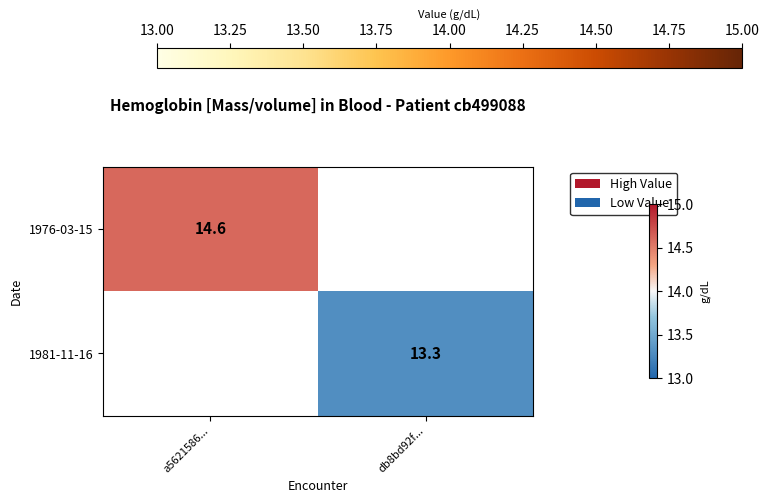

Count the number of categories in the chart.

2